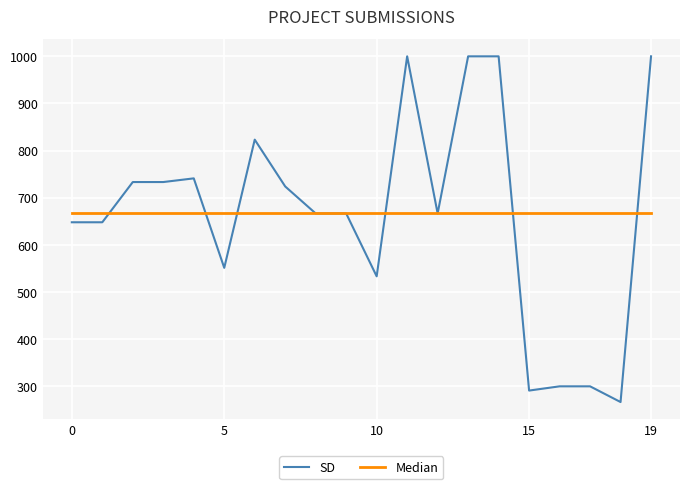

Which series has the largest range (max minus min)?

SD